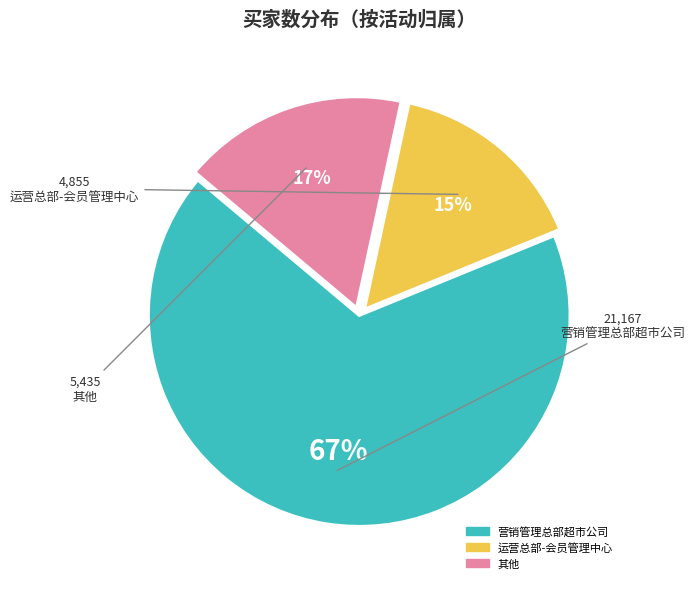

Is there a majority slice in this chart?

Yes